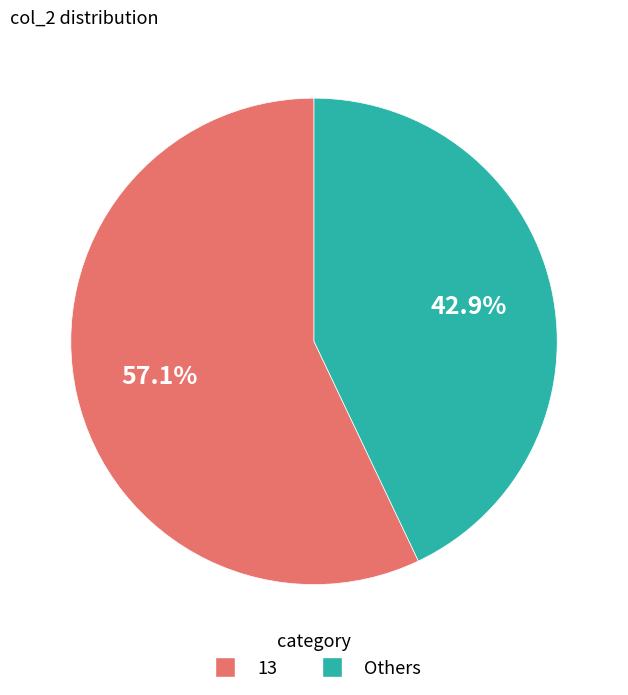

Which category accounts for the majority?

13